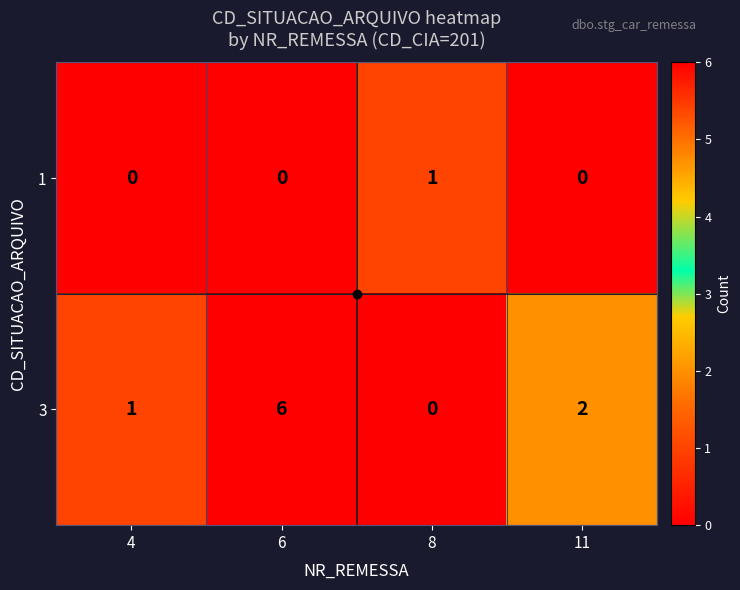

Count the 1 values in the range 0 to 1.

4